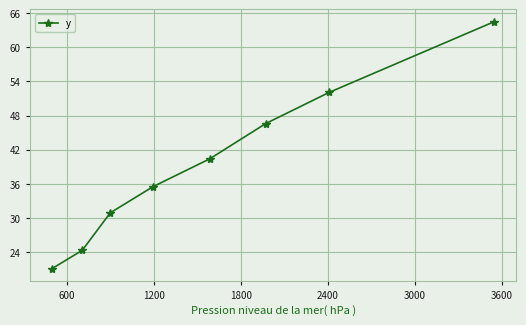

What is the minimum value shown in the chart?

21.1